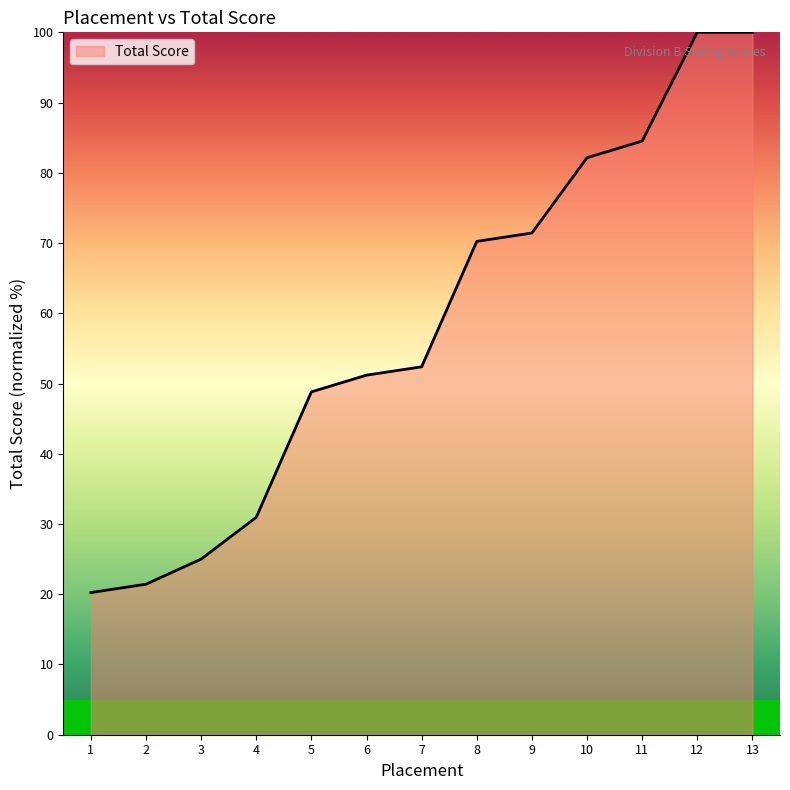

Reading left to right, extract all data points from this chart.

20.2	21.4	25.0	31.0	48.8	51.2	52.4	70.2	71.4	82.1	84.5	100.0	100.0